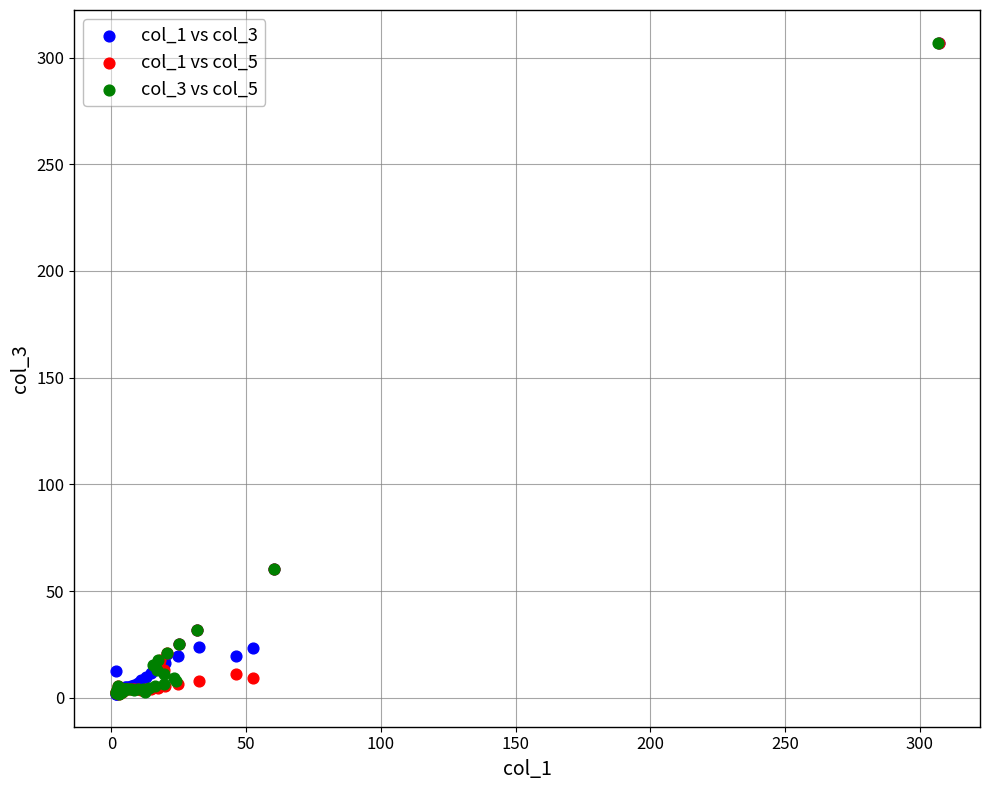

What are all the series names shown in the legend?

col_1 vs col_3, col_1 vs col_5, col_3 vs col_5